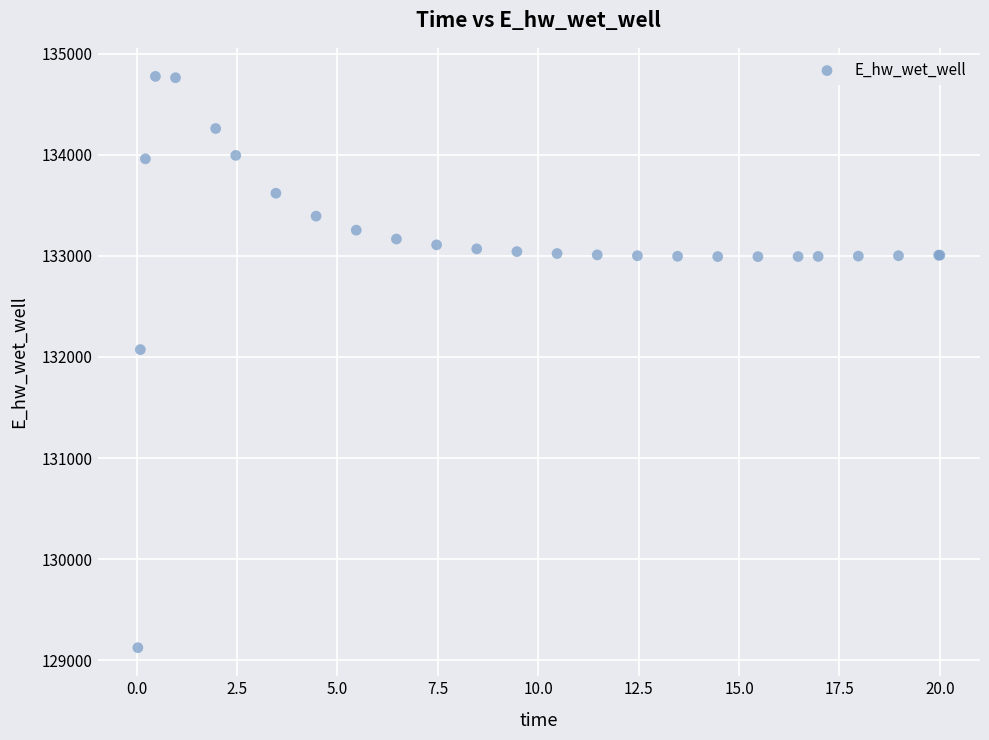

What Y value in the scatter plot is closest to 131949?

132072.2